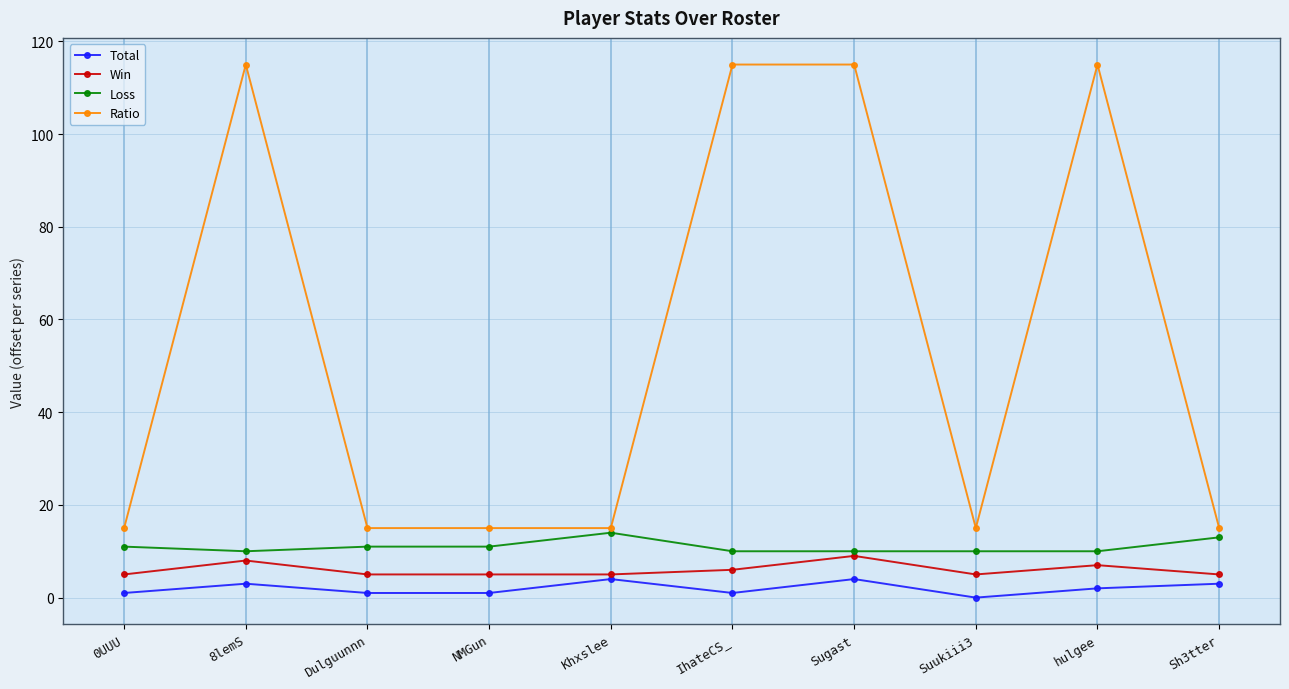

What is the label of the 3rd point from the left?

Dulguunnn